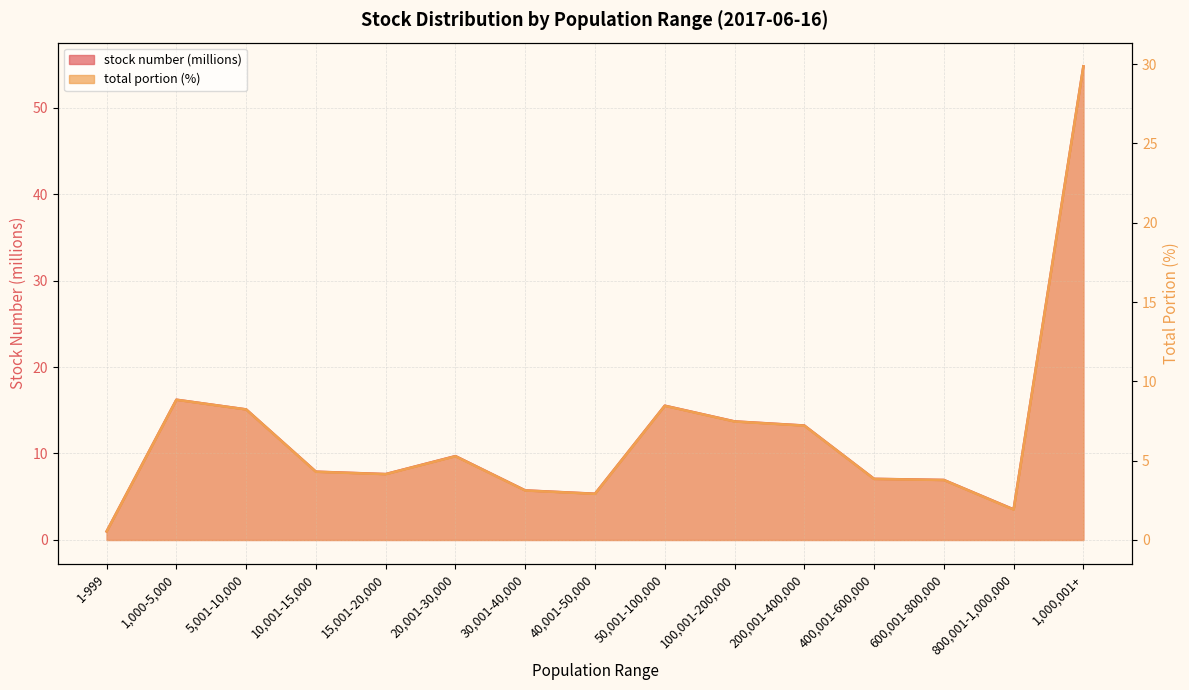

How many lines are shown in the chart?

2